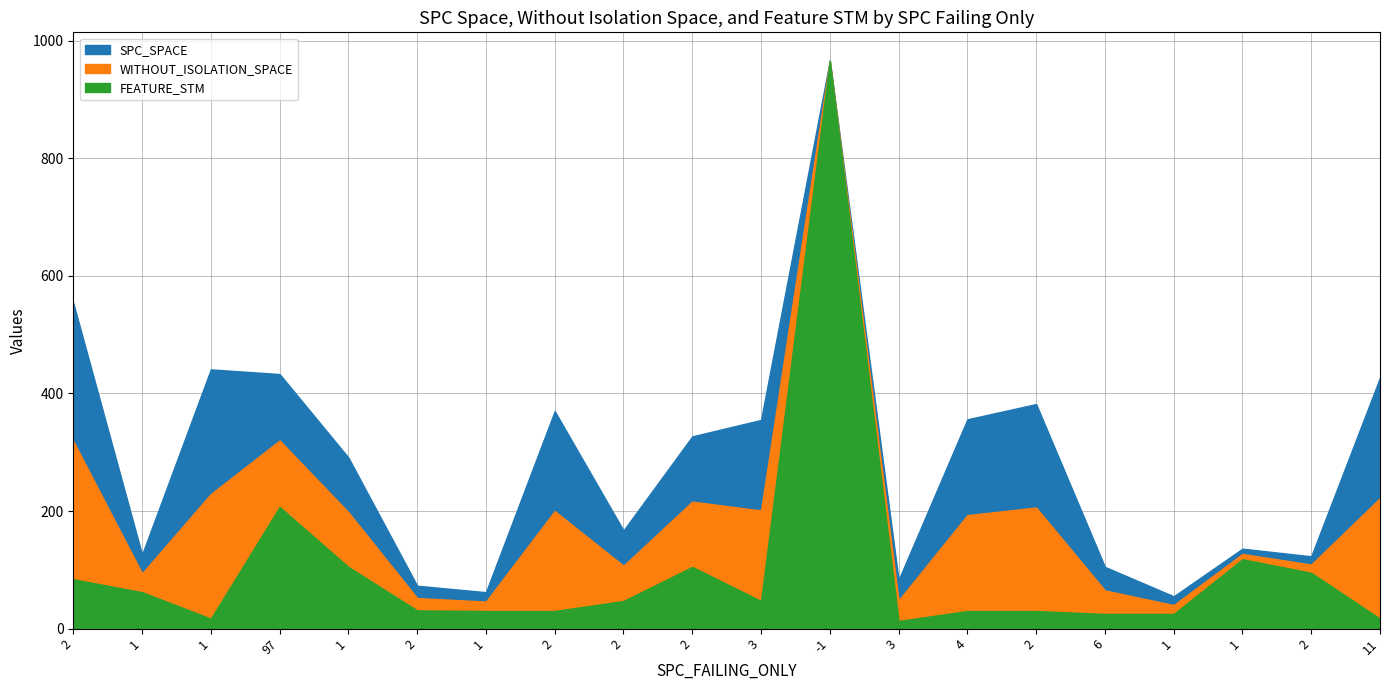

At which category is the sum across all series the highest?

-1